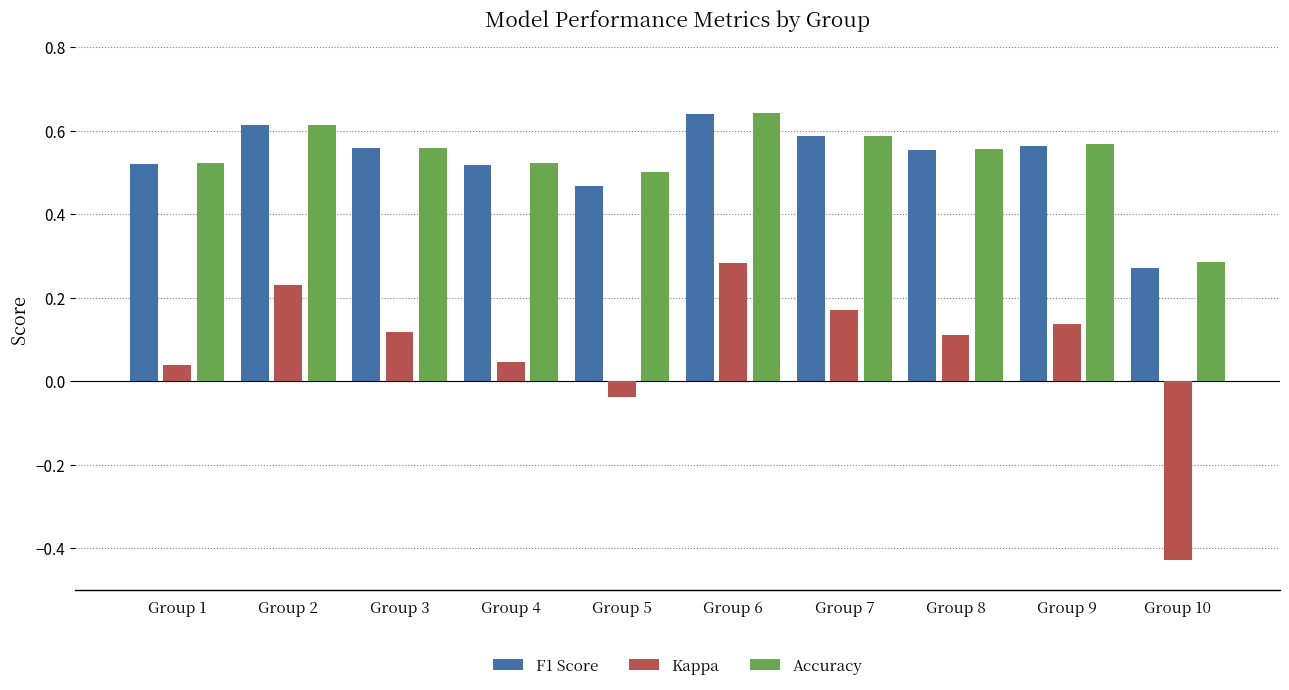

What is the sum of the Accuracy values at Group 1 and Group 9?

1.1